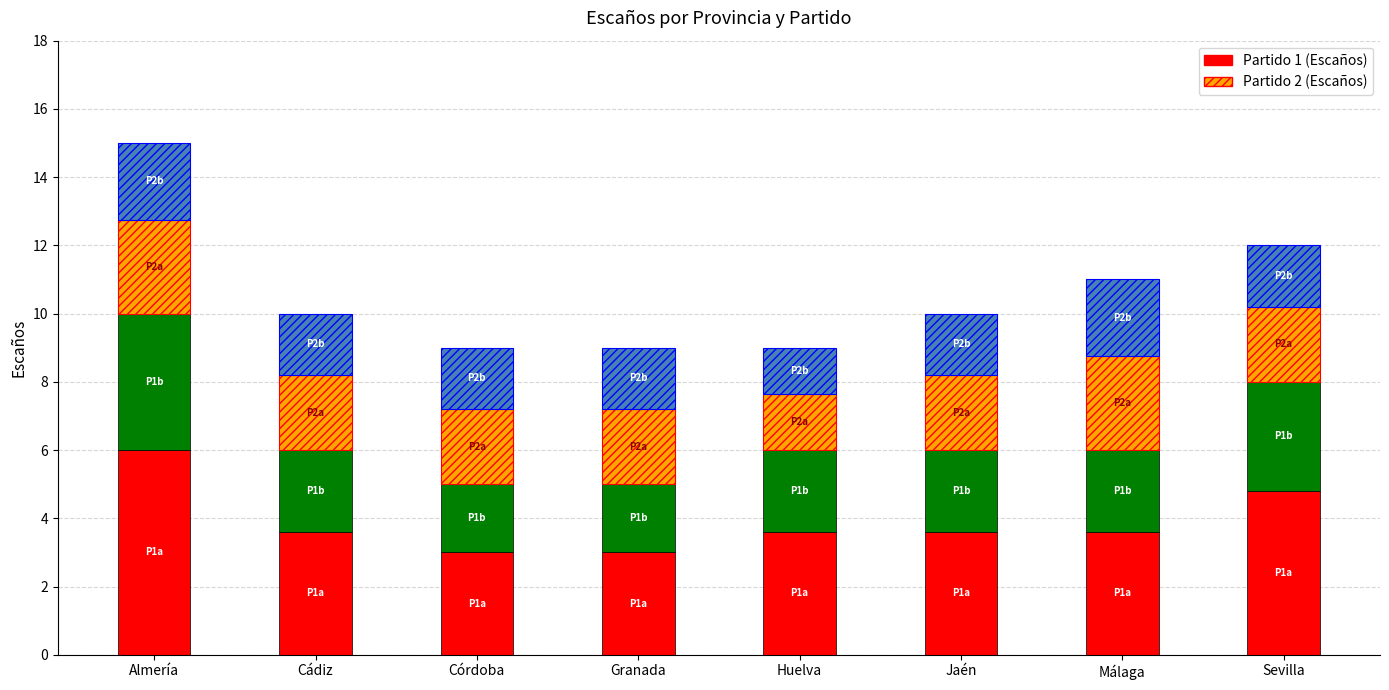

True or false: Escaños (Partido 1) has a value of 3.6 at Málaga.

True